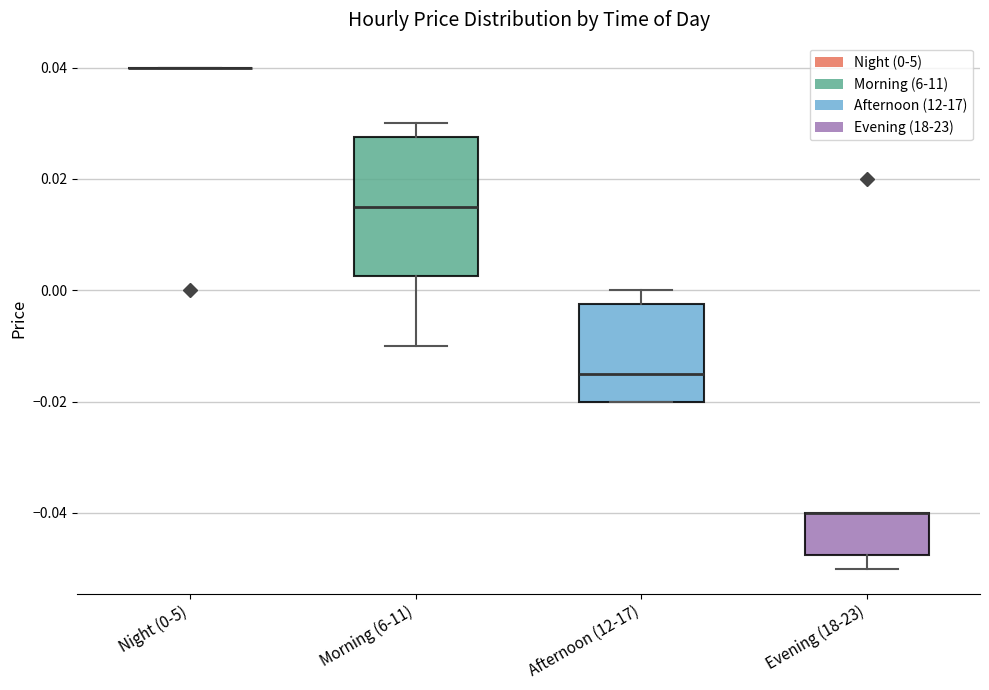

Reading left to right, transcribe this box plot: for each box, give where its median line is, the range the box spans, and where its two whiskers end, as read against the y-axis. The values are not printed on the chart, so give them approximately, as read against the axis.

Night (0-5): box collapsed to a line at 0.040, whiskers 0.040 to 0.040
Morning (6-11): median 0.016, box 0.002 to 0.028, whiskers -0.010 to 0.030
Afternoon (12-17): median -0.014, box -0.020 to -0.002, whiskers -0.020 to 0.000
Evening (18-23): median -0.040 (drawn on the box's upper edge), box -0.048 to -0.040, whiskers -0.050 to -0.040